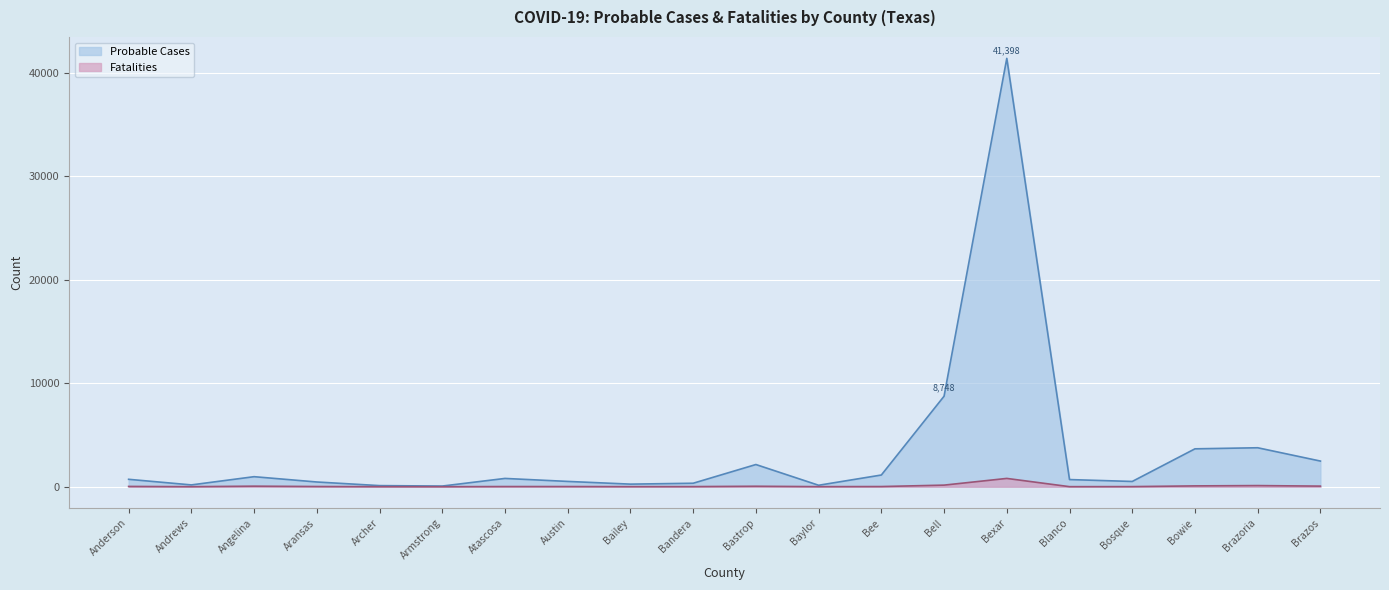

True or false: Fatalities and Probable Cases intersect in this chart.

False